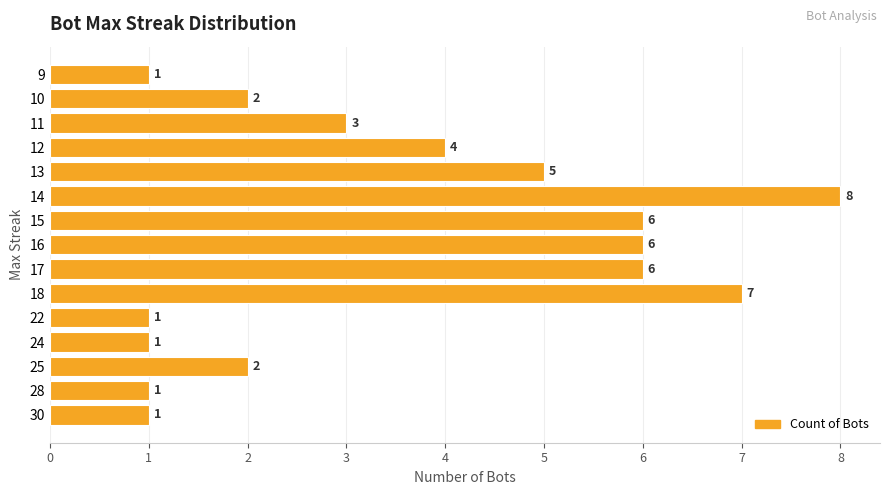

Between 18 and 14, which is larger?

14